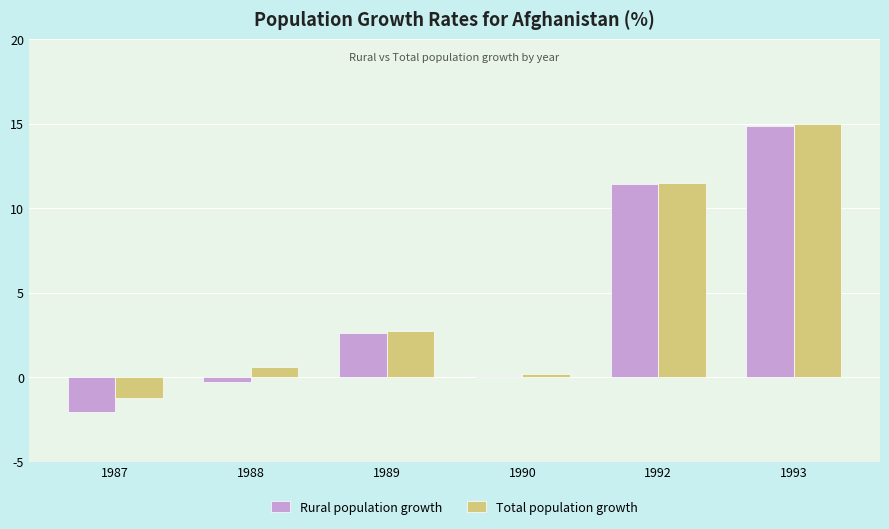

What is the total value across all series at 1990?

0.3